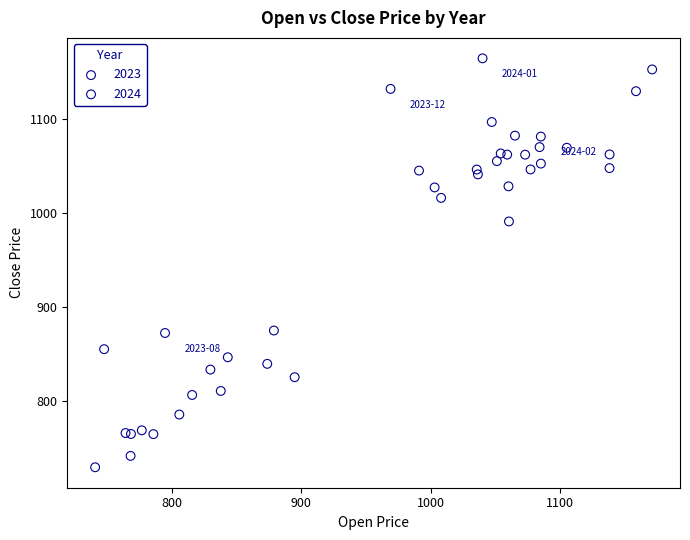

Which series contains the highest Y value?

2024